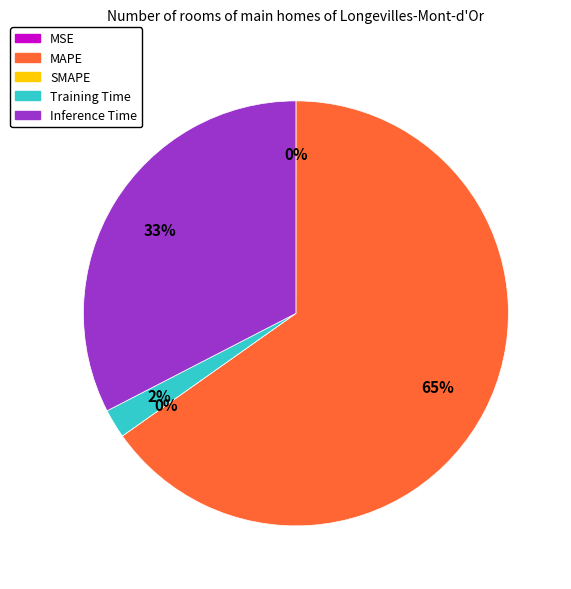

Which category has the biggest portion of the pie?

MAPE